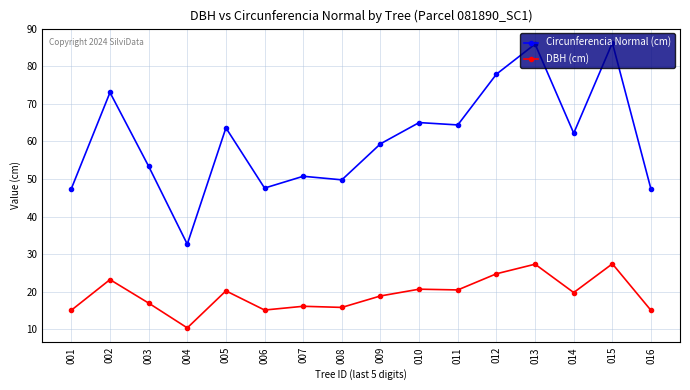

Between 001 and 004, which series saw the biggest shift?

Circunferencia Normal (cm)